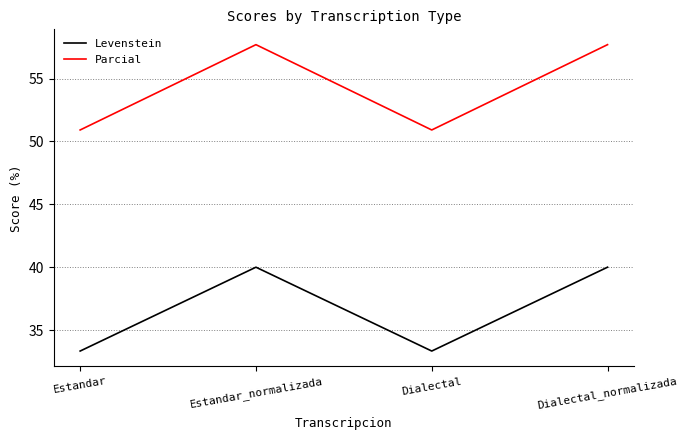

Which series has the largest total across all categories?

Parcial